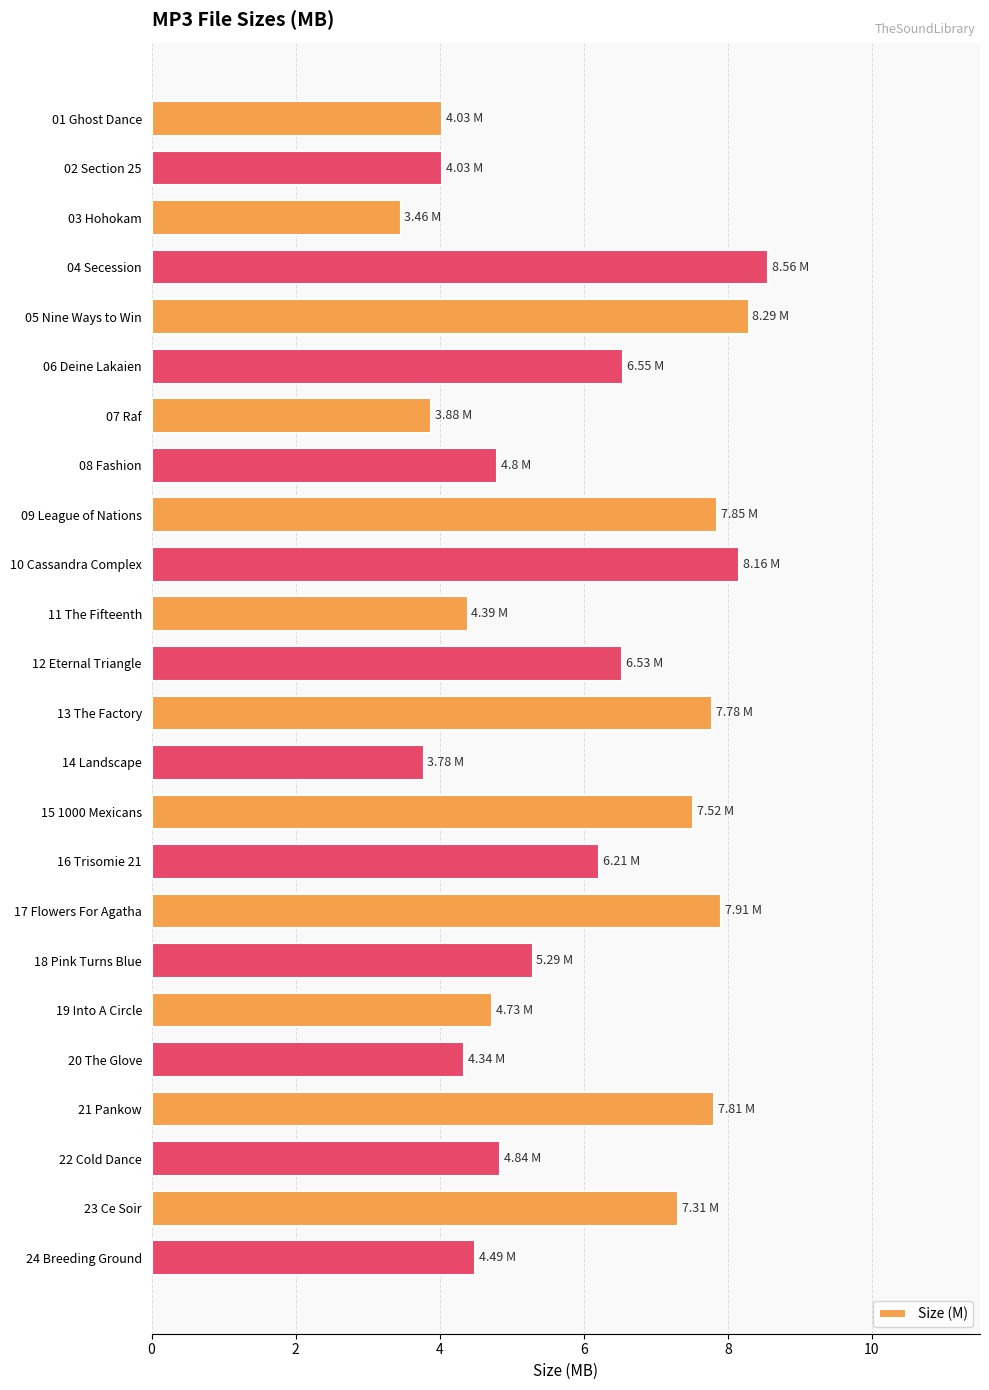

Approximately how many times larger is the value at 21 Pankow compared to 22 Cold Dance?

1.6